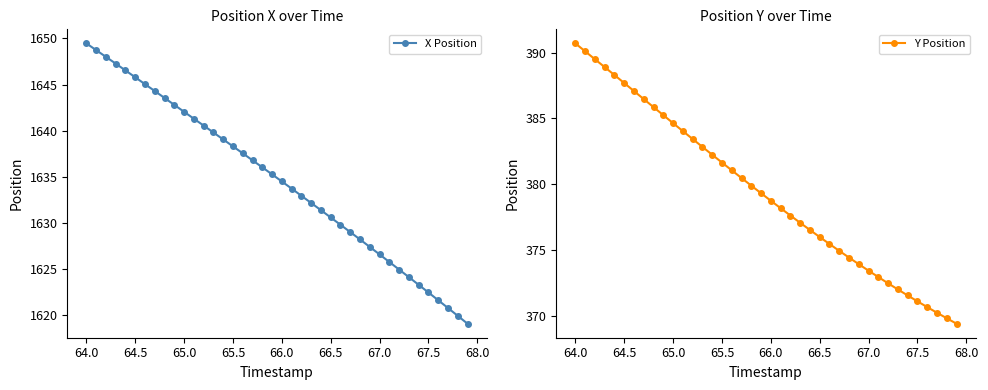

True or false: X Position has more than 0 points higher than both neighbors.

False